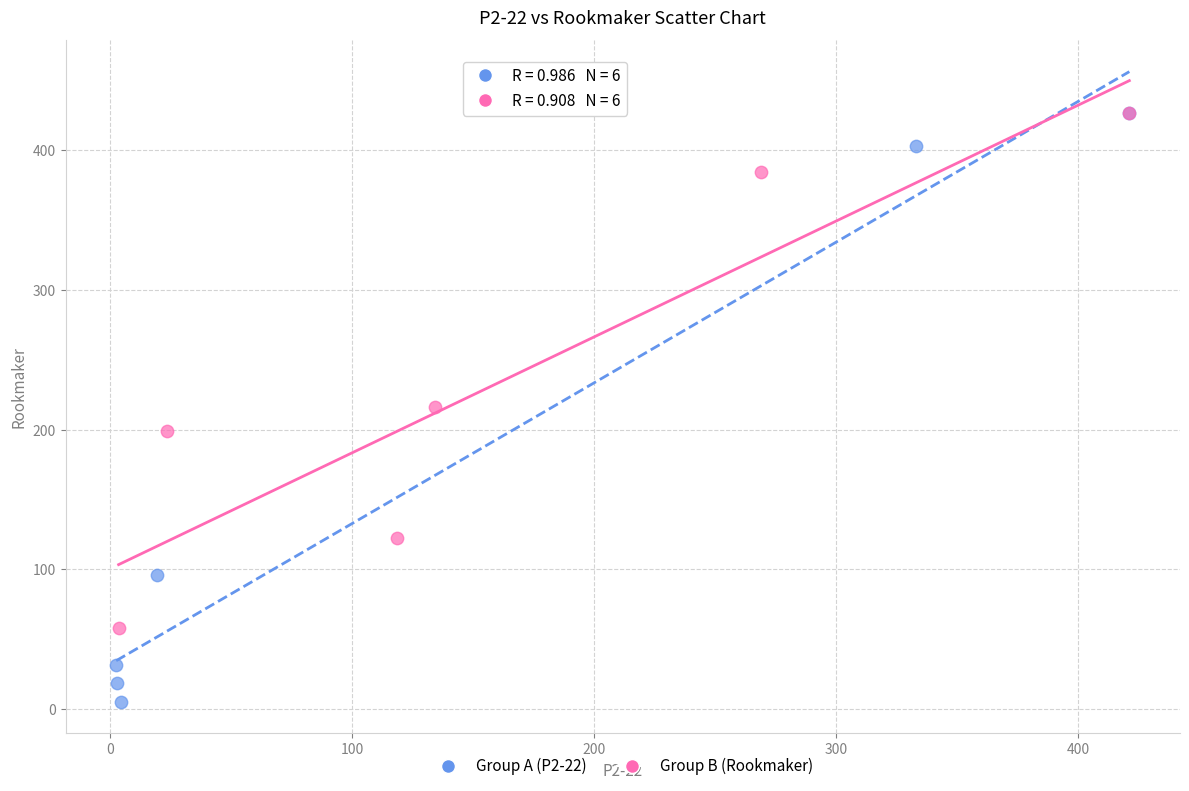

Which series contains the lowest Y value?

Group A (P2-22)